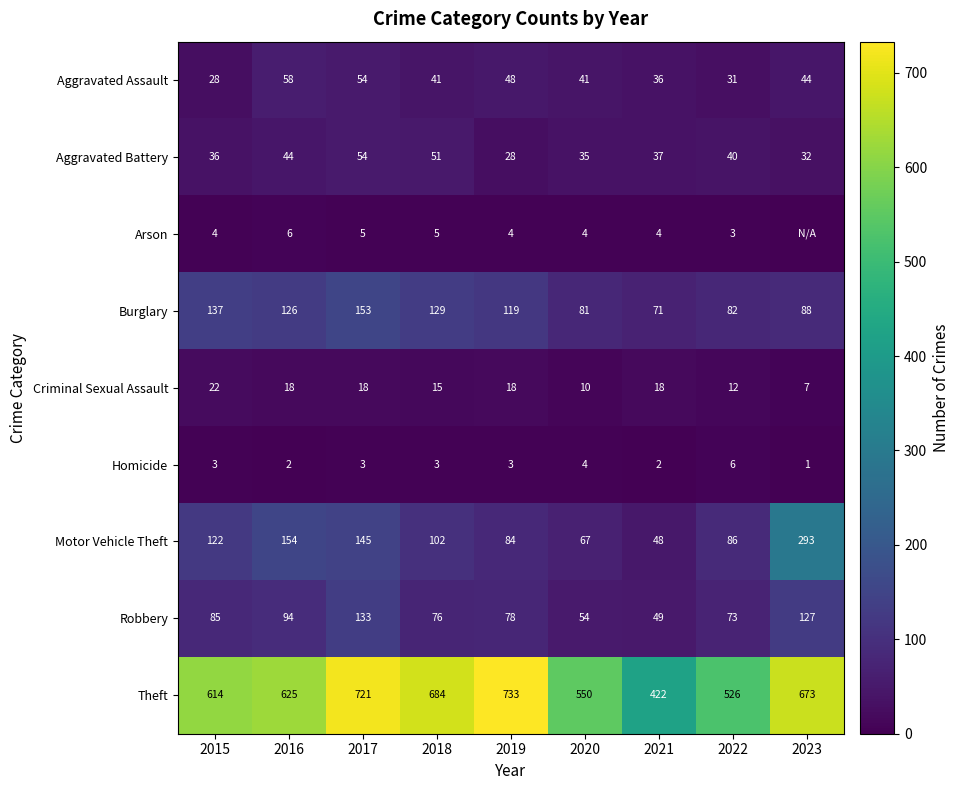

Read the Theft value at 2020, to the nearest 10.

550